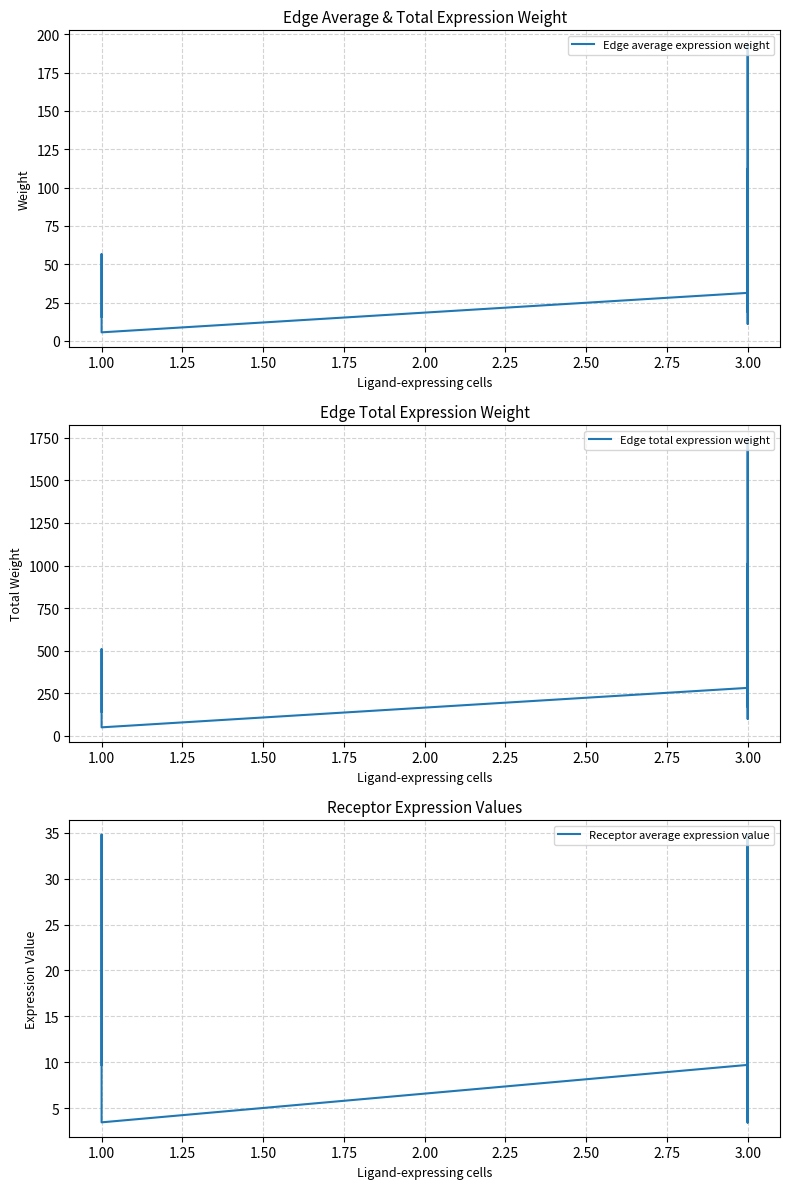

True or false: Edge average expression weight and Edge total expression weight cross at least once.

False